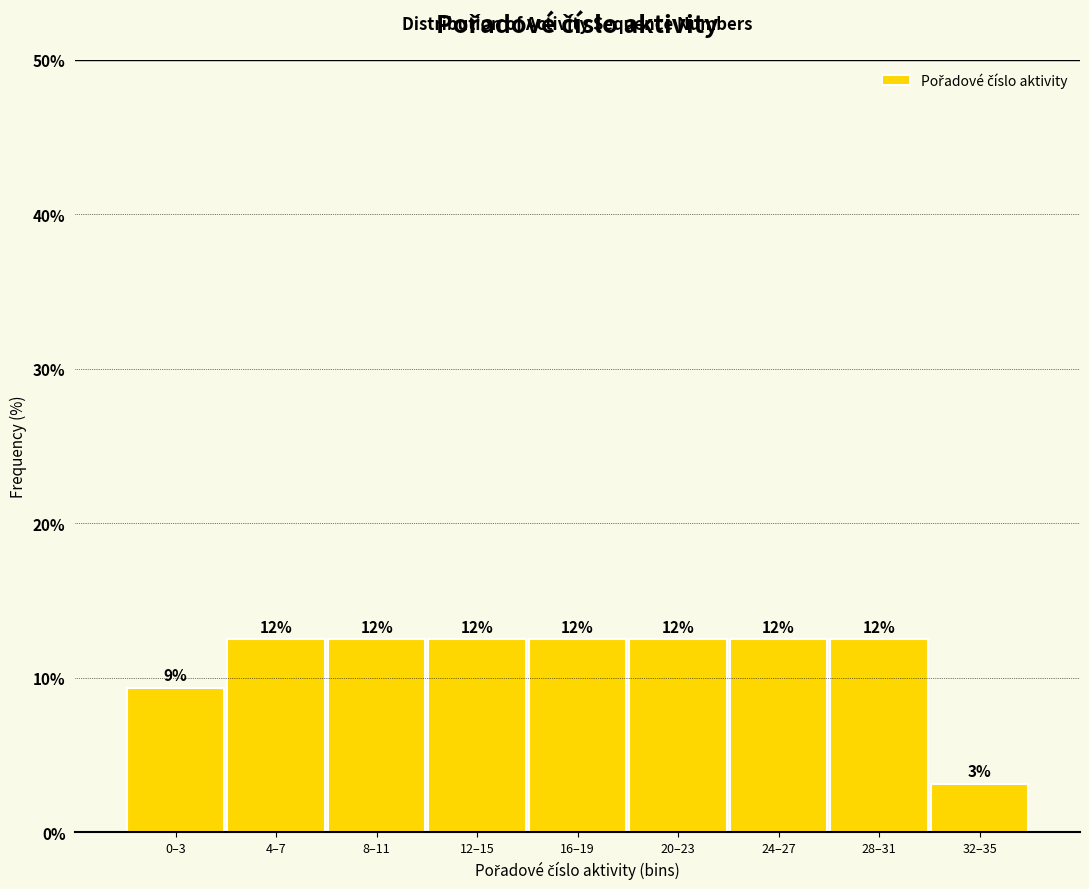

Are the bars horizontal?

No